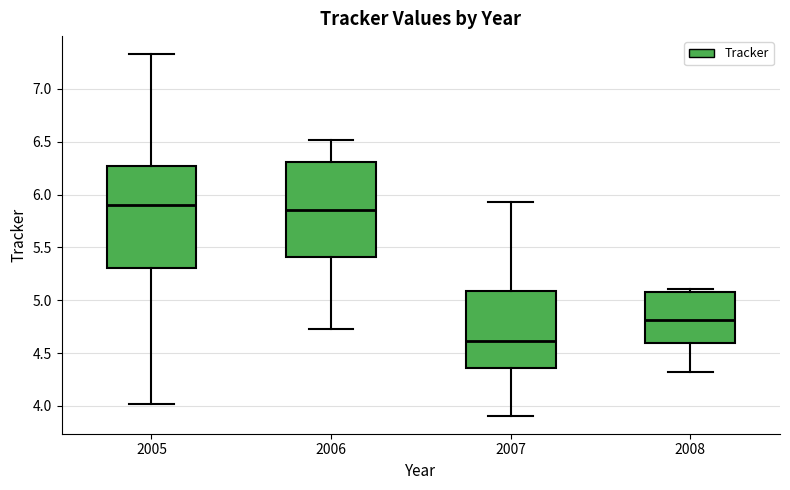

Reading left to right, transcribe this box plot: for each box, give where its median line is, the range the box spans, and where its two whiskers end, as read against the y-axis. The values are not printed on the chart, so give them approximately, as read against the axis.

2005: median 5.90, box 5.30 to 6.25, whiskers 4.00 to 7.35
2006: median 5.85, box 5.40 to 6.30, whiskers 4.75 to 6.50
2007: median 4.60, box 4.35 to 5.10, whiskers 3.90 to 5.95
2008: median 4.80, box 4.60 to 5.10, whiskers 4.30 to 5.10 (just above the box's upper edge)